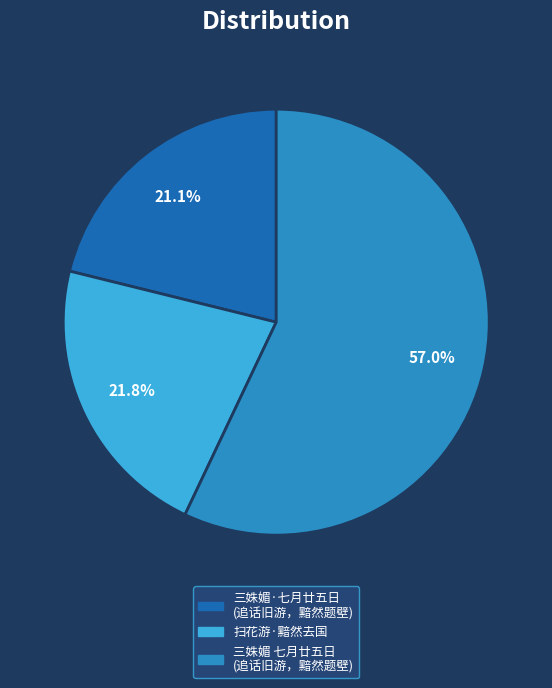

Which slice is the smallest?

三姝媚·七月廿五日 (追话旧游，黯然题壁)